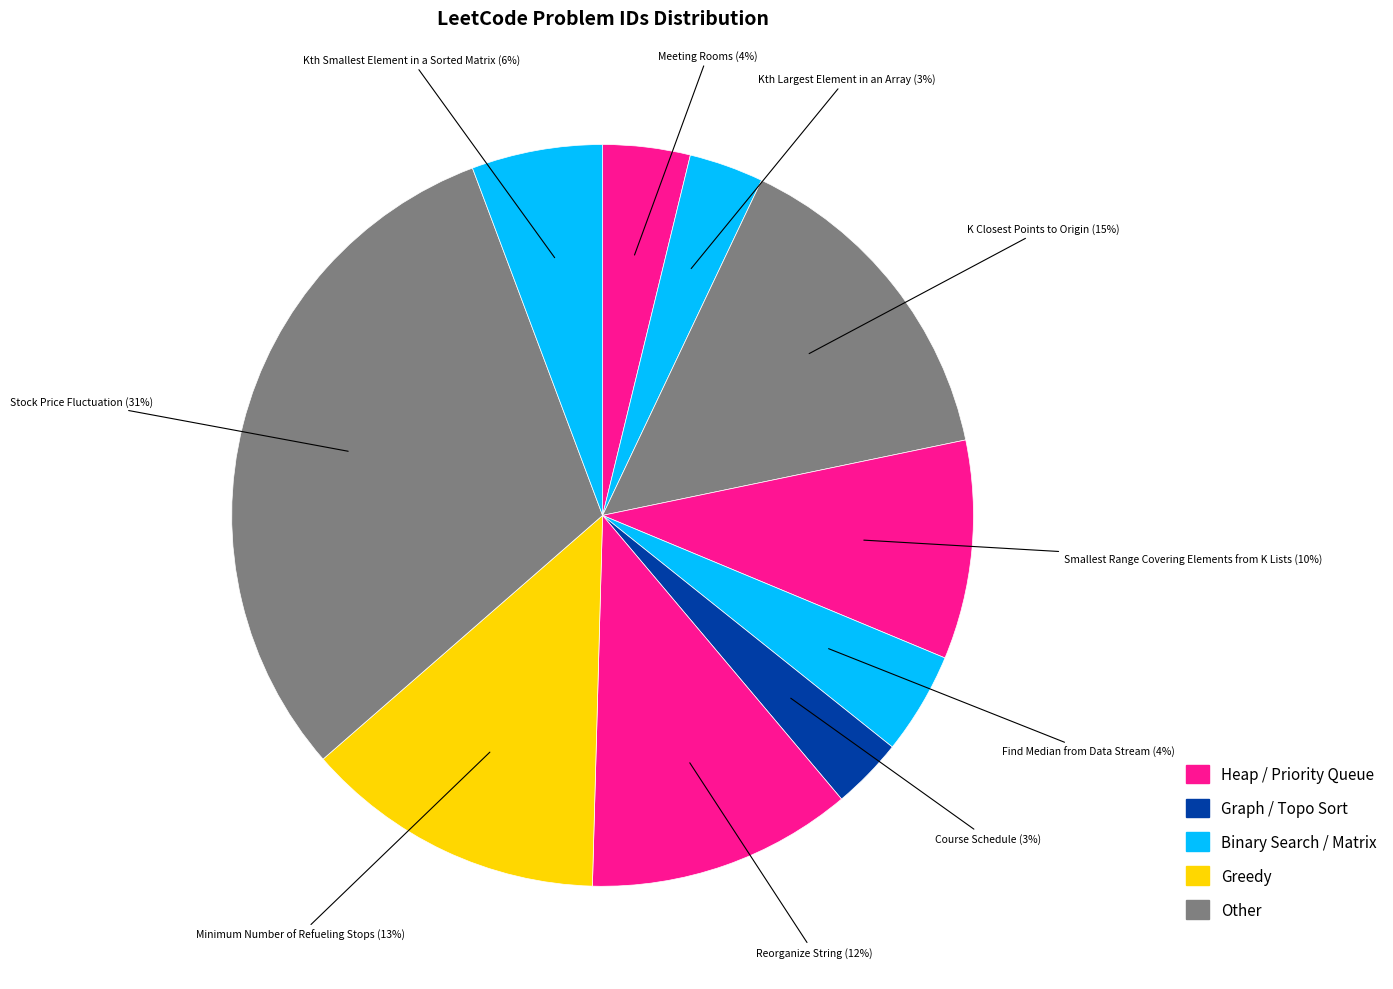

How many segments does this pie chart have?

10